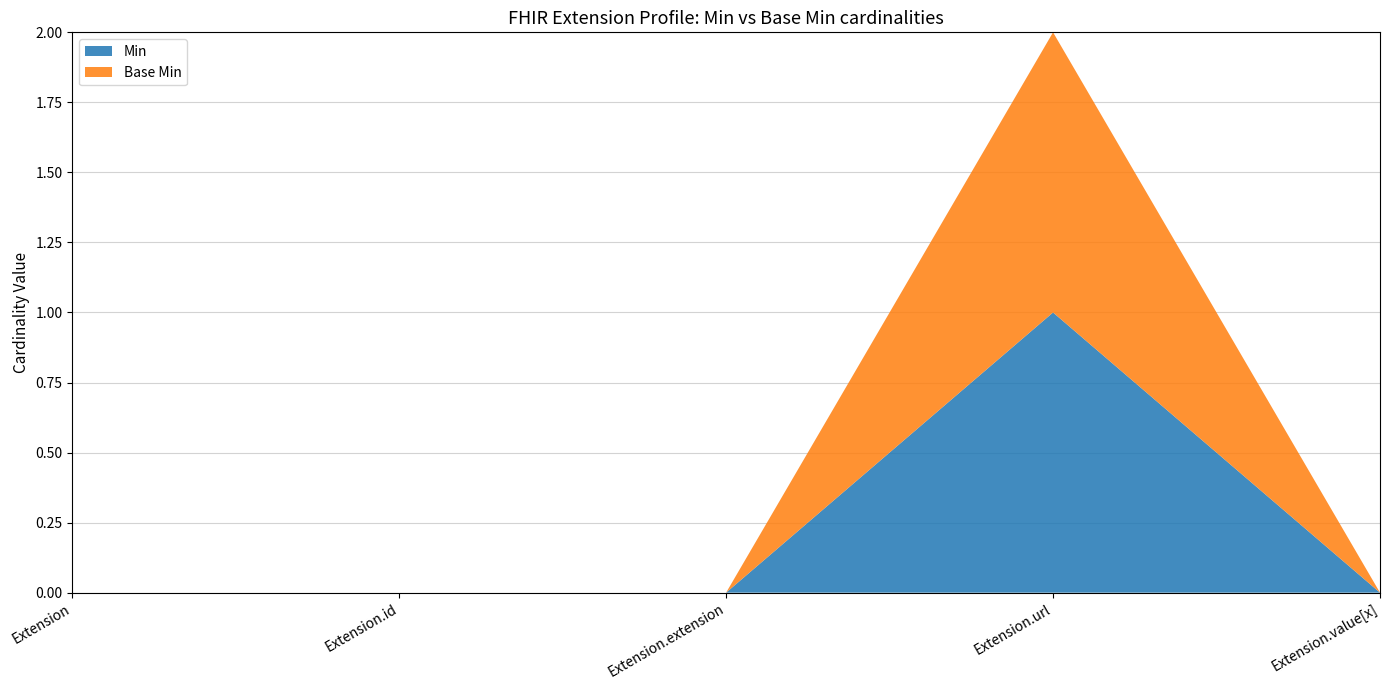

Reading right to left, extract all data points from this chart.

Min: 0	1	0	0	0
Base Min: 0	1	0	0	0